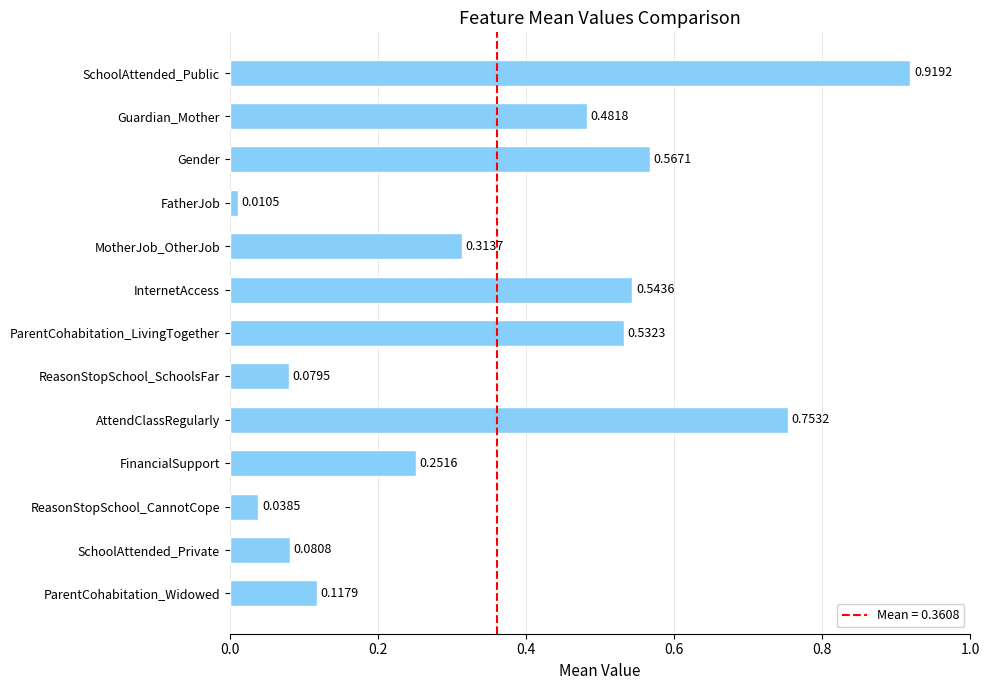

What is the change in value from ReasonStopSchool_SchoolsFar to MotherJob_OtherJob?

+0.2